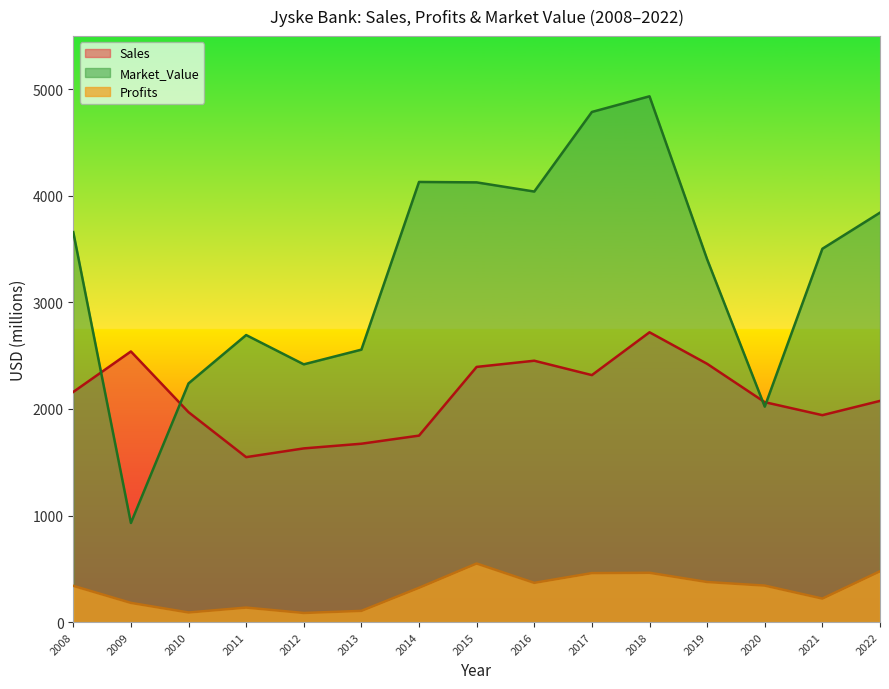

At how many categories does at least one series exceed 4370?

2